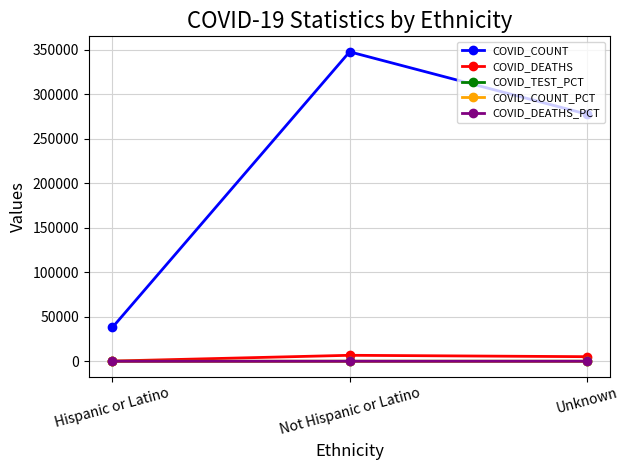

What is the label of the 1st point from the left?

Hispanic or Latino